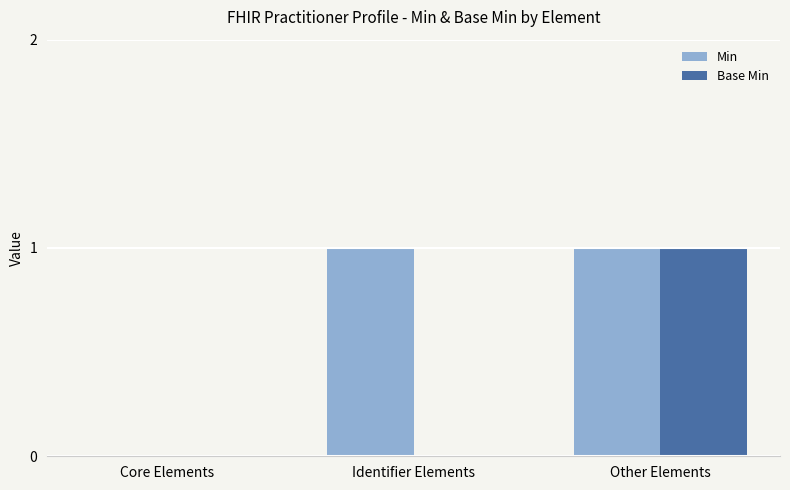

Which category has the highest value in the Base Min series?

Other Elements